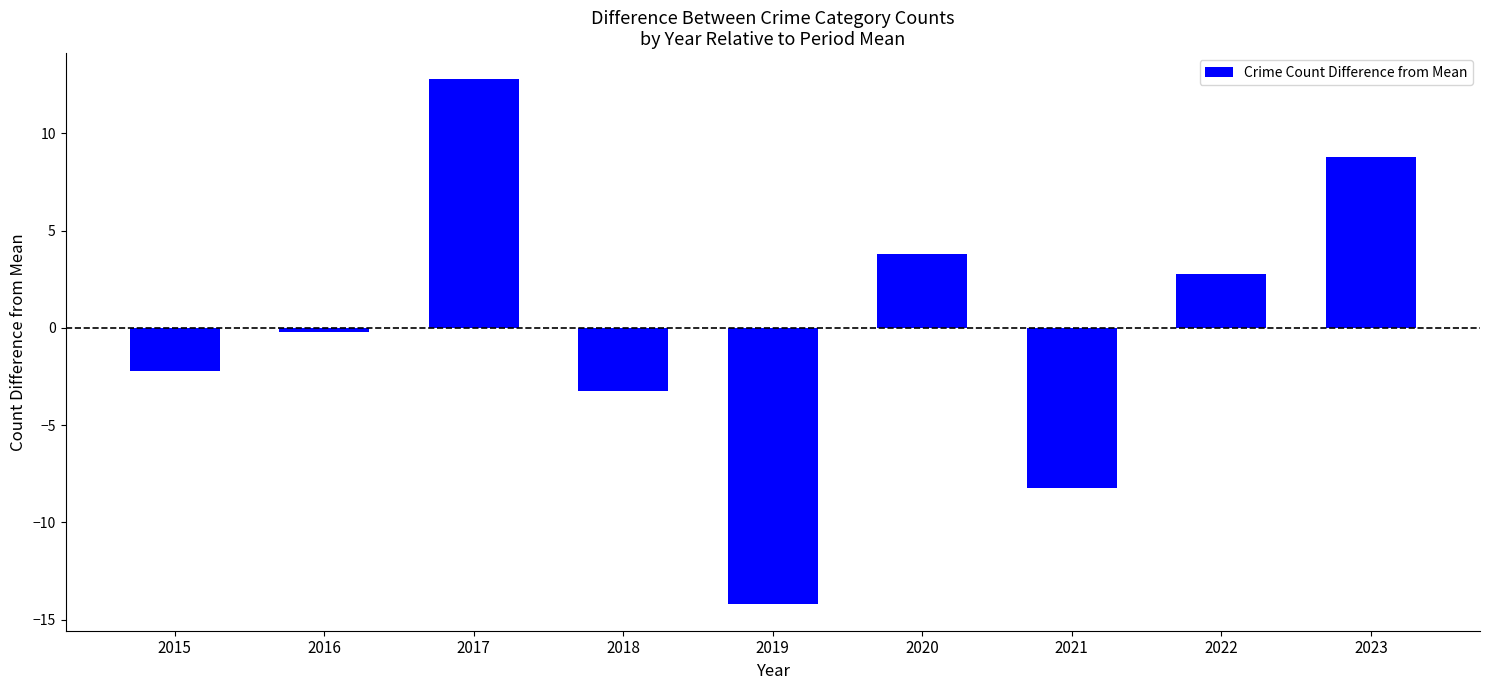

Count the number of categories in the chart.

9